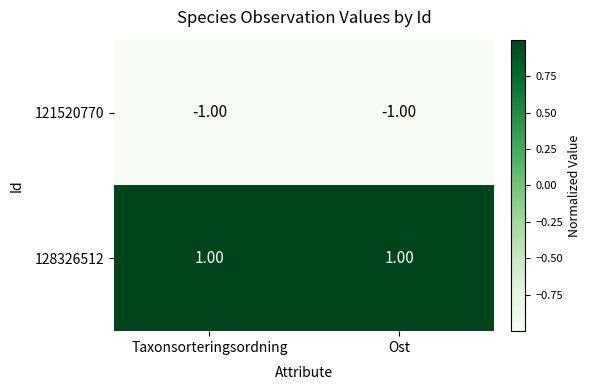

Rank the series by their maximum value, from highest to lowest.

128326512, 121520770